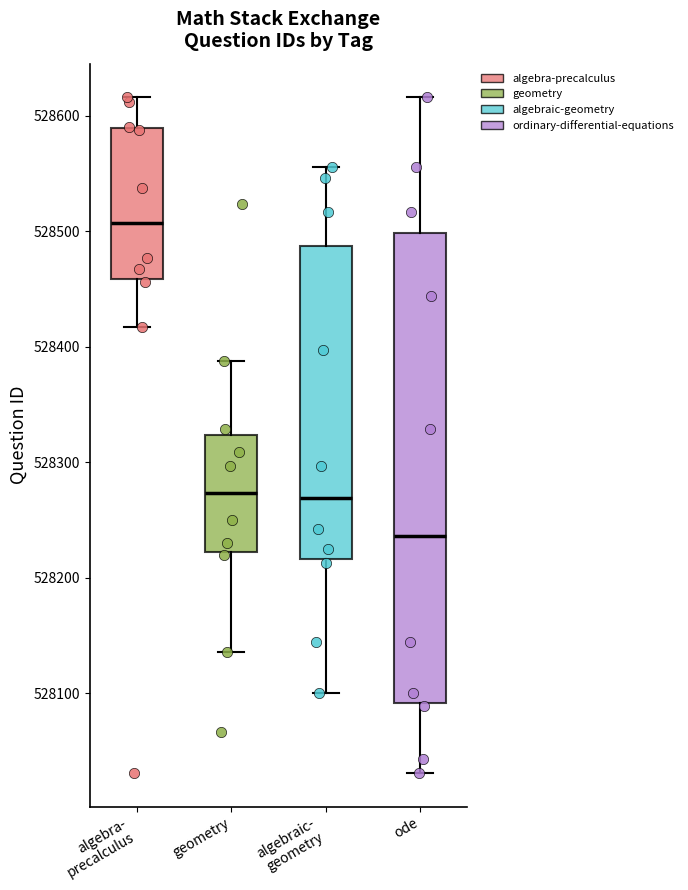

Which box is the tallest, from its lower edge to its upper edge?

ode